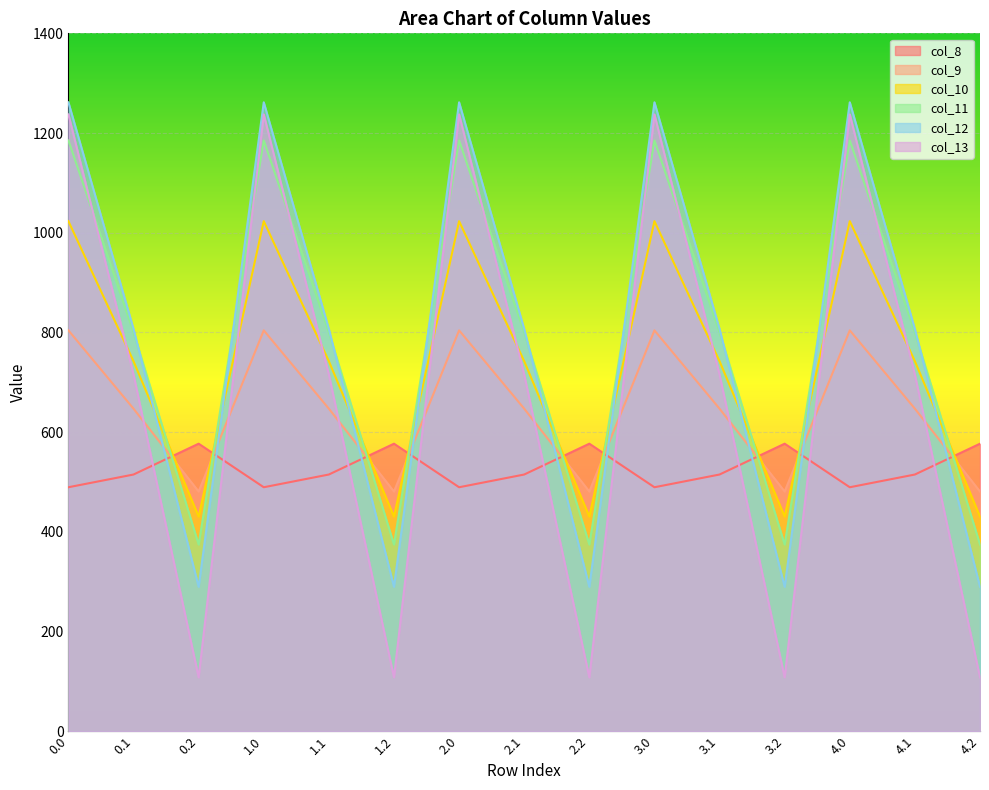

Rank the series by their maximum value, from highest to lowest.

col_12, col_13, col_11, col_10, col_9, col_8